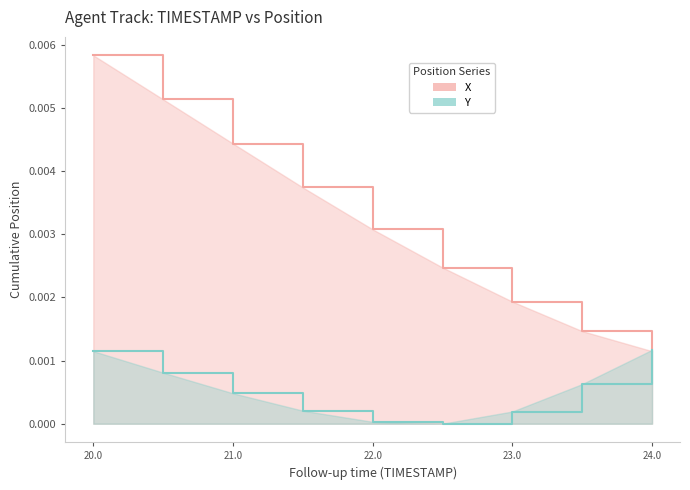

How many lines are shown in the chart?

2